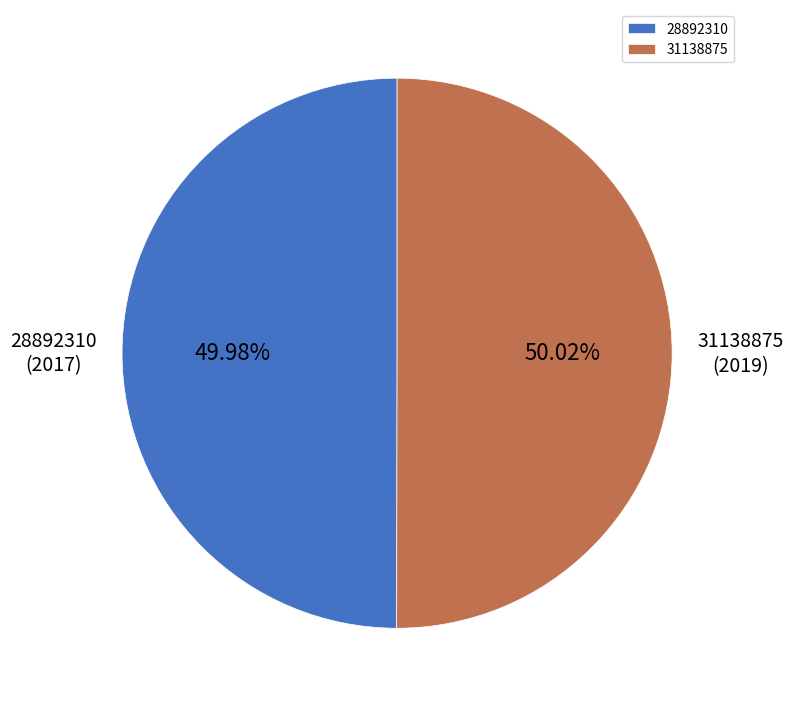

Count the number of slices in the pie.

2